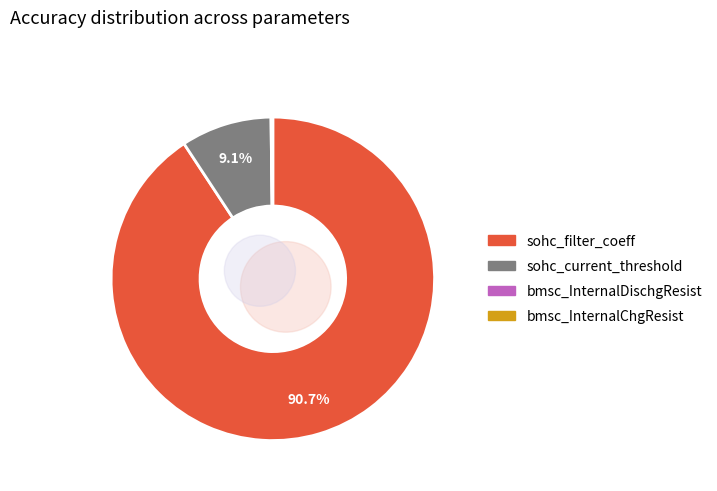

How many segments does this pie chart have?

4